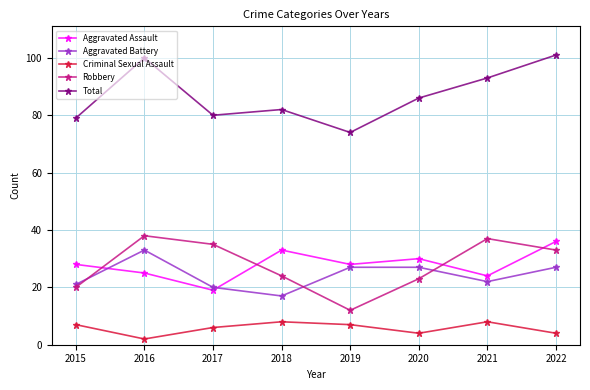

What is the sum of all Robbery values?

222